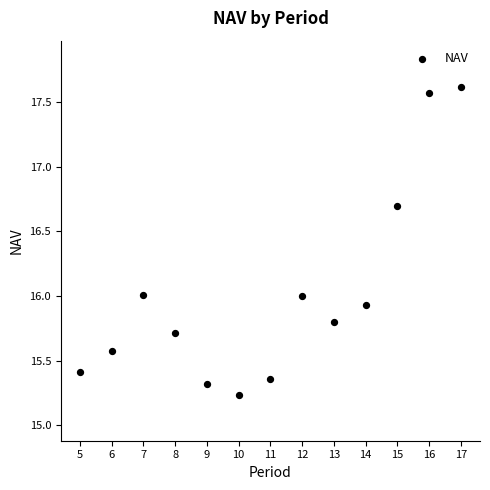

What is the range of X values (max minus min)?

12.0